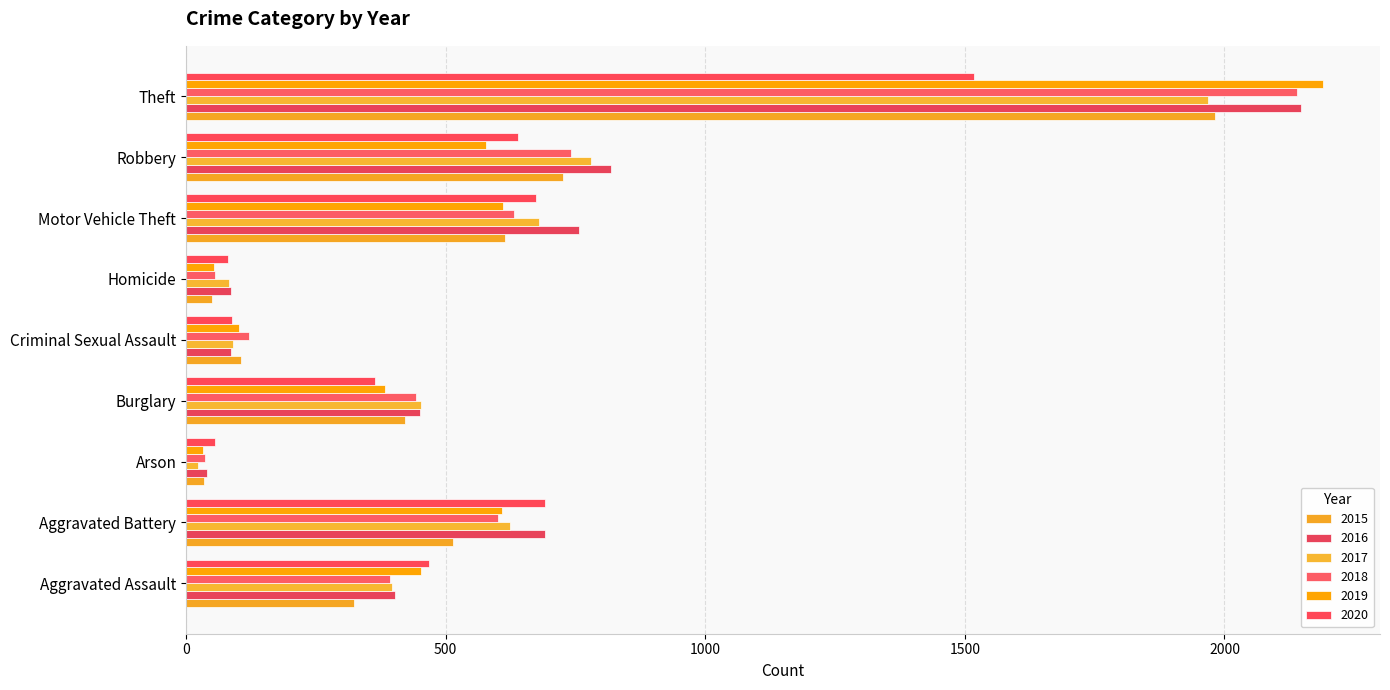

Where is 2017 nearest to the value 995?

Robbery